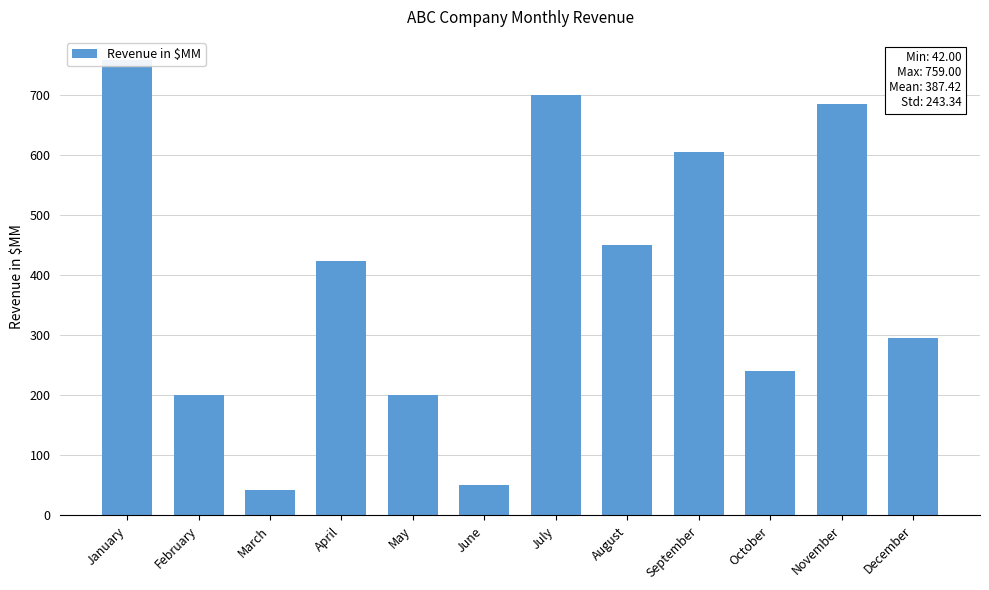

What is the change in value from February to October?

+40